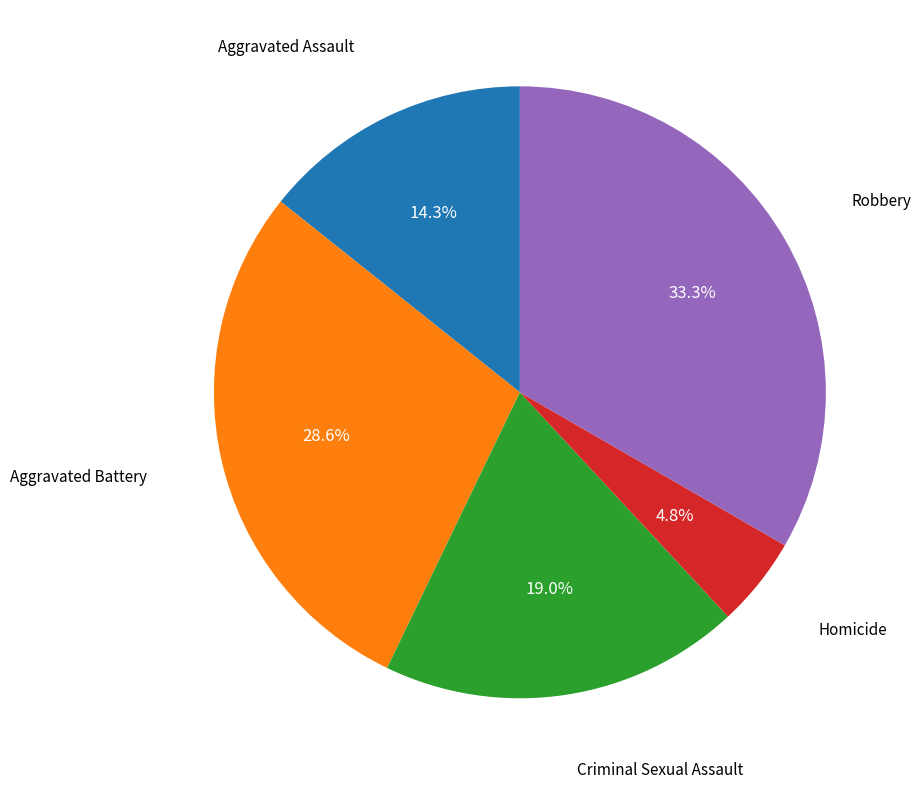

Is there a majority slice in this chart?

No